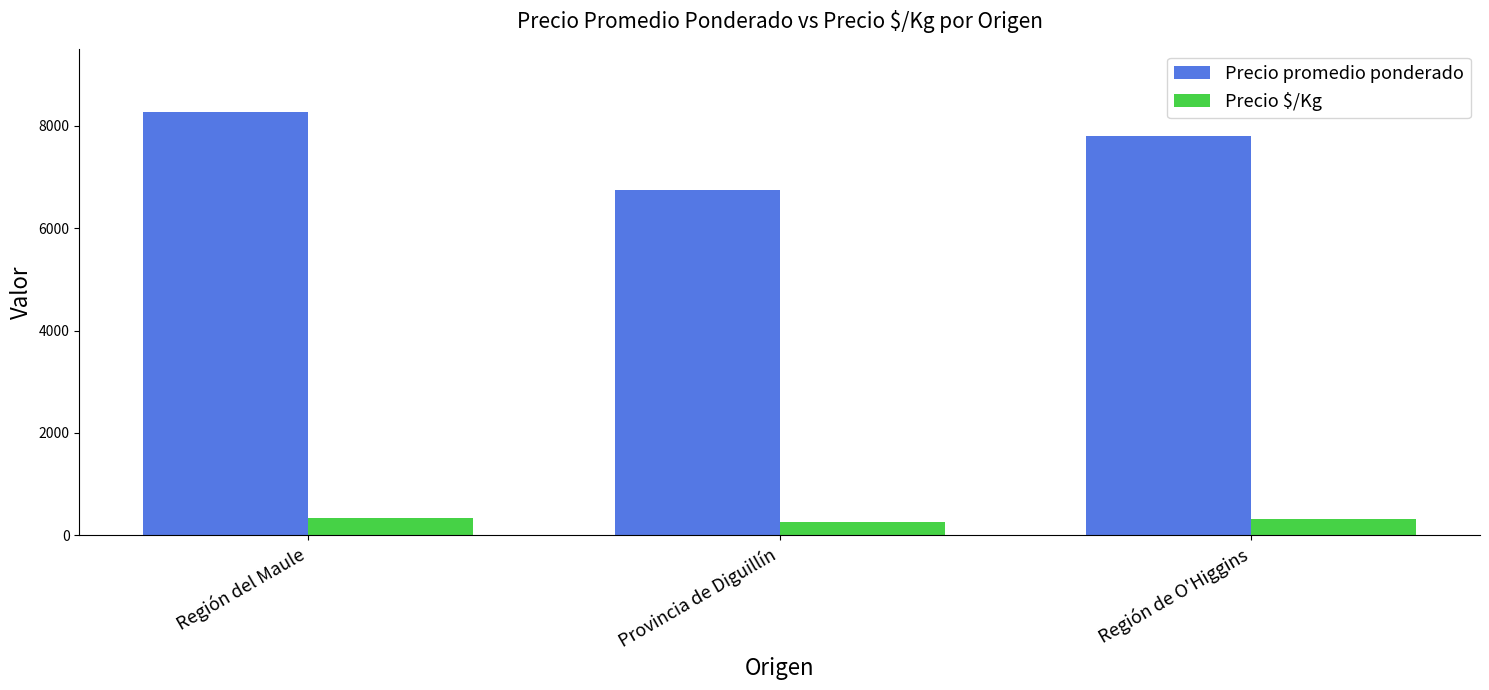

List the series in order of their overall mean, lowest first.

Precio $/Kg, Precio promedio ponderado